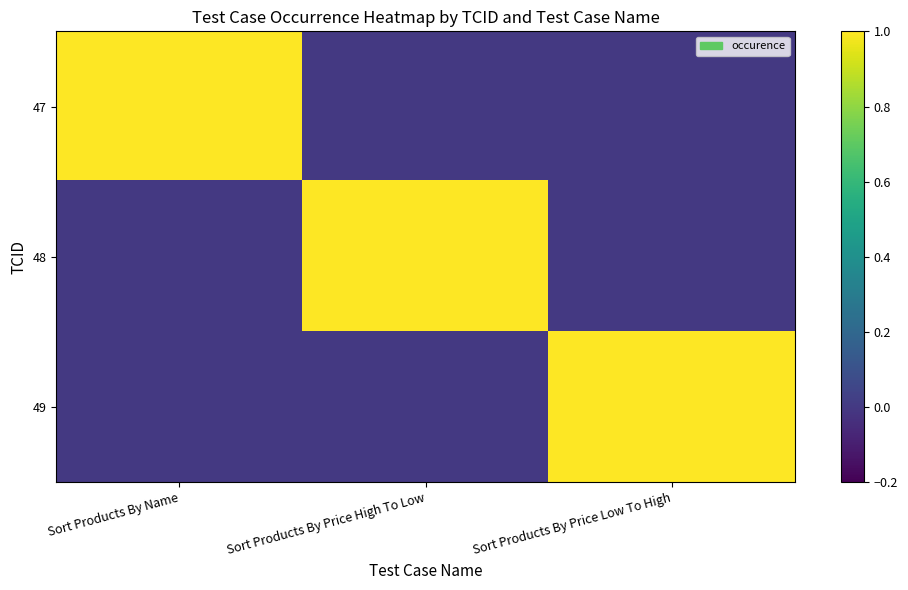

Reading right to left, extract all data points from this chart.

47: Sort Products By Price Low To High=0	Sort Products By Price High To Low=0	Sort Products By Name=1
48: Sort Products By Price Low To High=0	Sort Products By Price High To Low=1	Sort Products By Name=0
49: Sort Products By Price Low To High=1	Sort Products By Price High To Low=0	Sort Products By Name=0